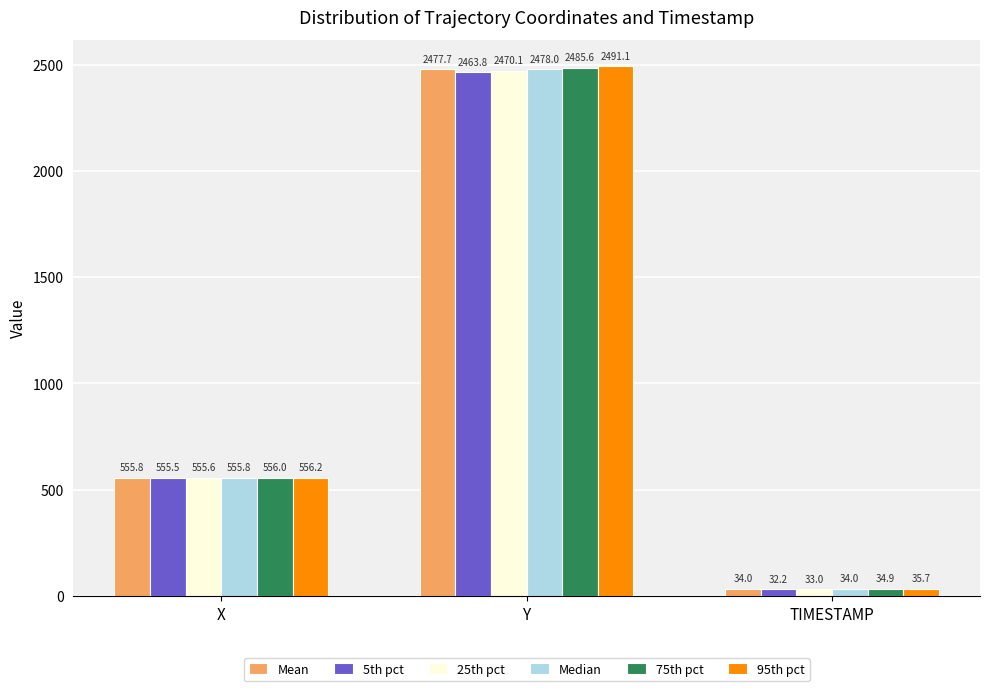

Reading right to left, list all the values displayed in this chart.

Mean: TIMESTAMP=34.0	Y=2477.7	X=555.8
5th pct: TIMESTAMP=32.2	Y=2463.8	X=555.5
25th pct: TIMESTAMP=33.0	Y=2470.1	X=555.6
Median: TIMESTAMP=34.0	Y=2478.0	X=555.8
75th pct: TIMESTAMP=34.9	Y=2485.6	X=556.0
95th pct: TIMESTAMP=35.7	Y=2491.1	X=556.2